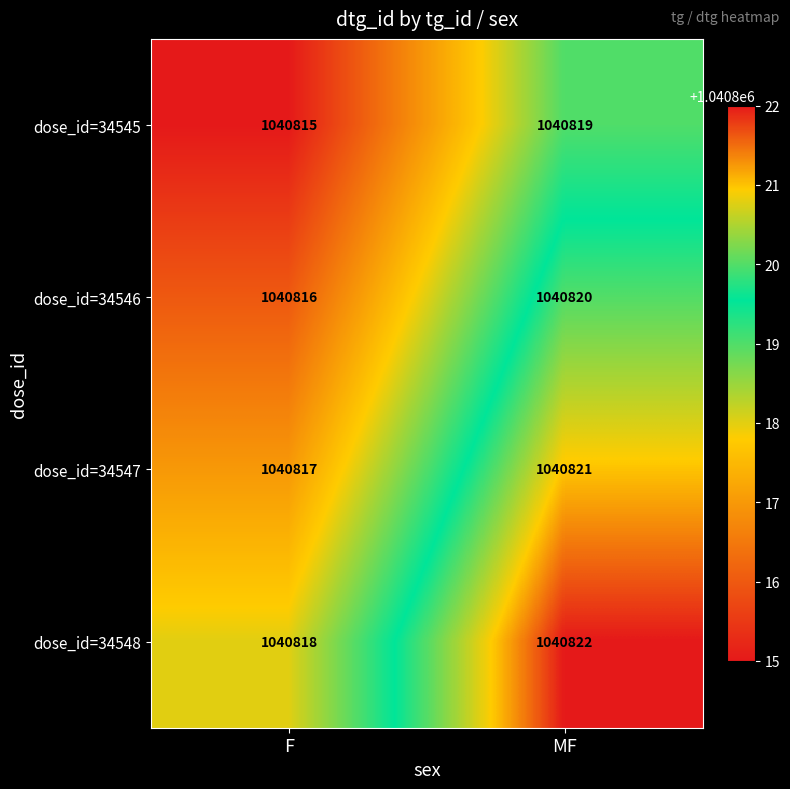

What is the total value across all series at MF?

4163282